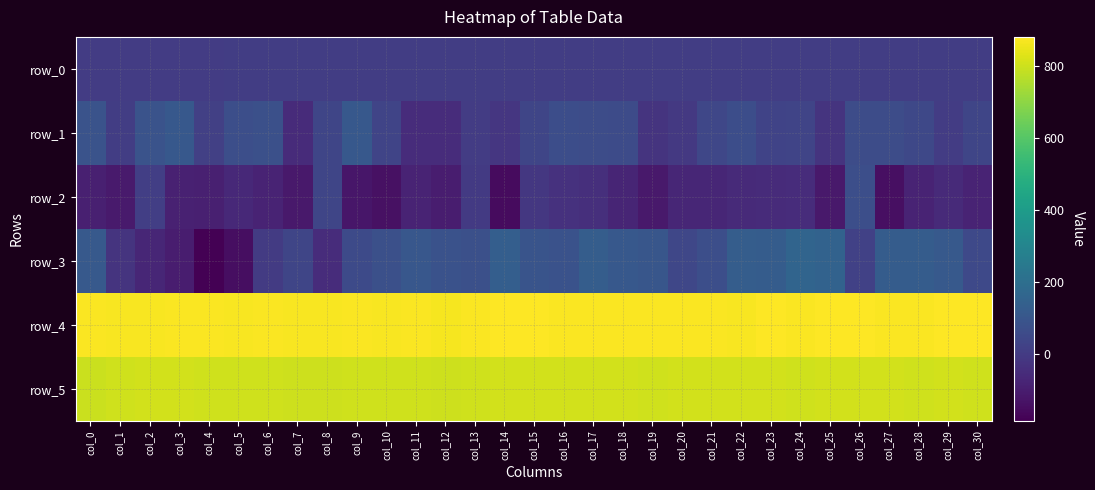

At which category is the sum across all series the highest?

col_26